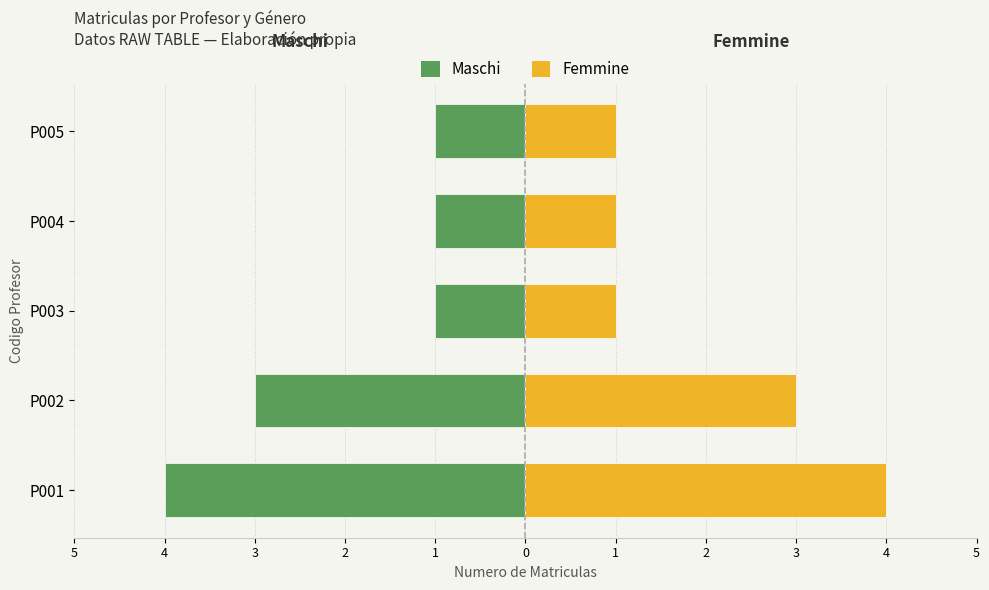

Is it true that Femmine equals 4 at P001?

True